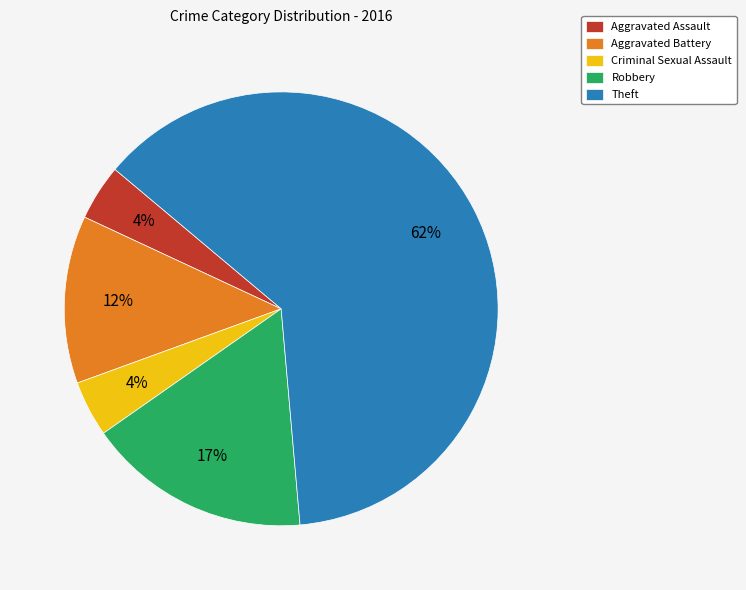

Which has a higher value, Aggravated Assault or Theft?

Theft